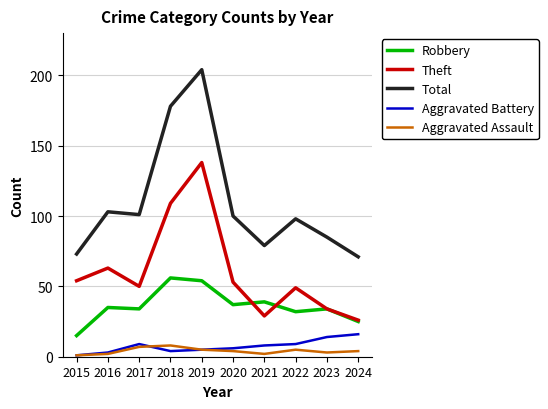

True or false: Robbery has more than 1 interior local peaks.

True